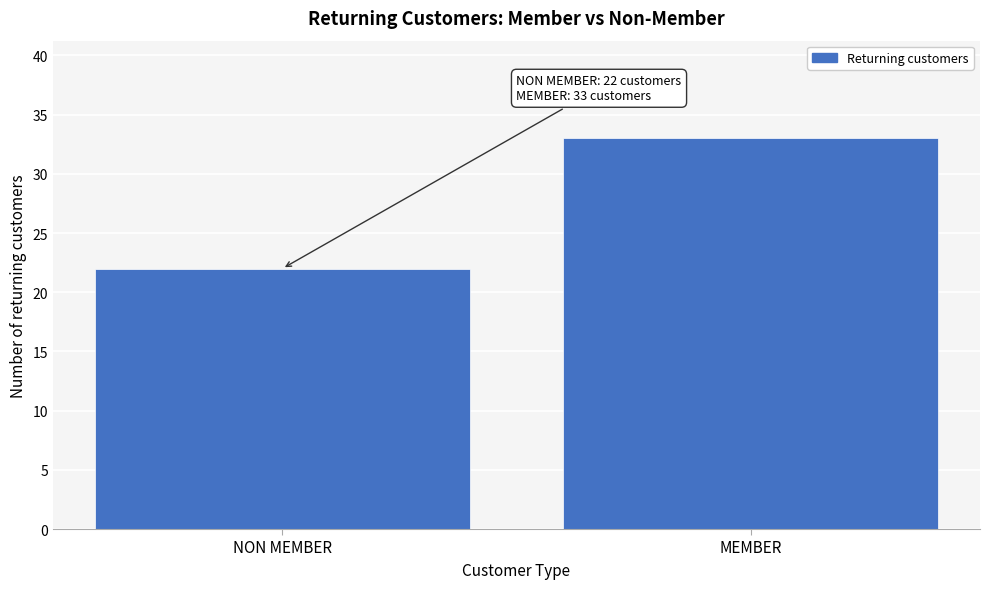

Reading right to left, list all the values displayed in this chart.

MEMBER=33	NON MEMBER=22